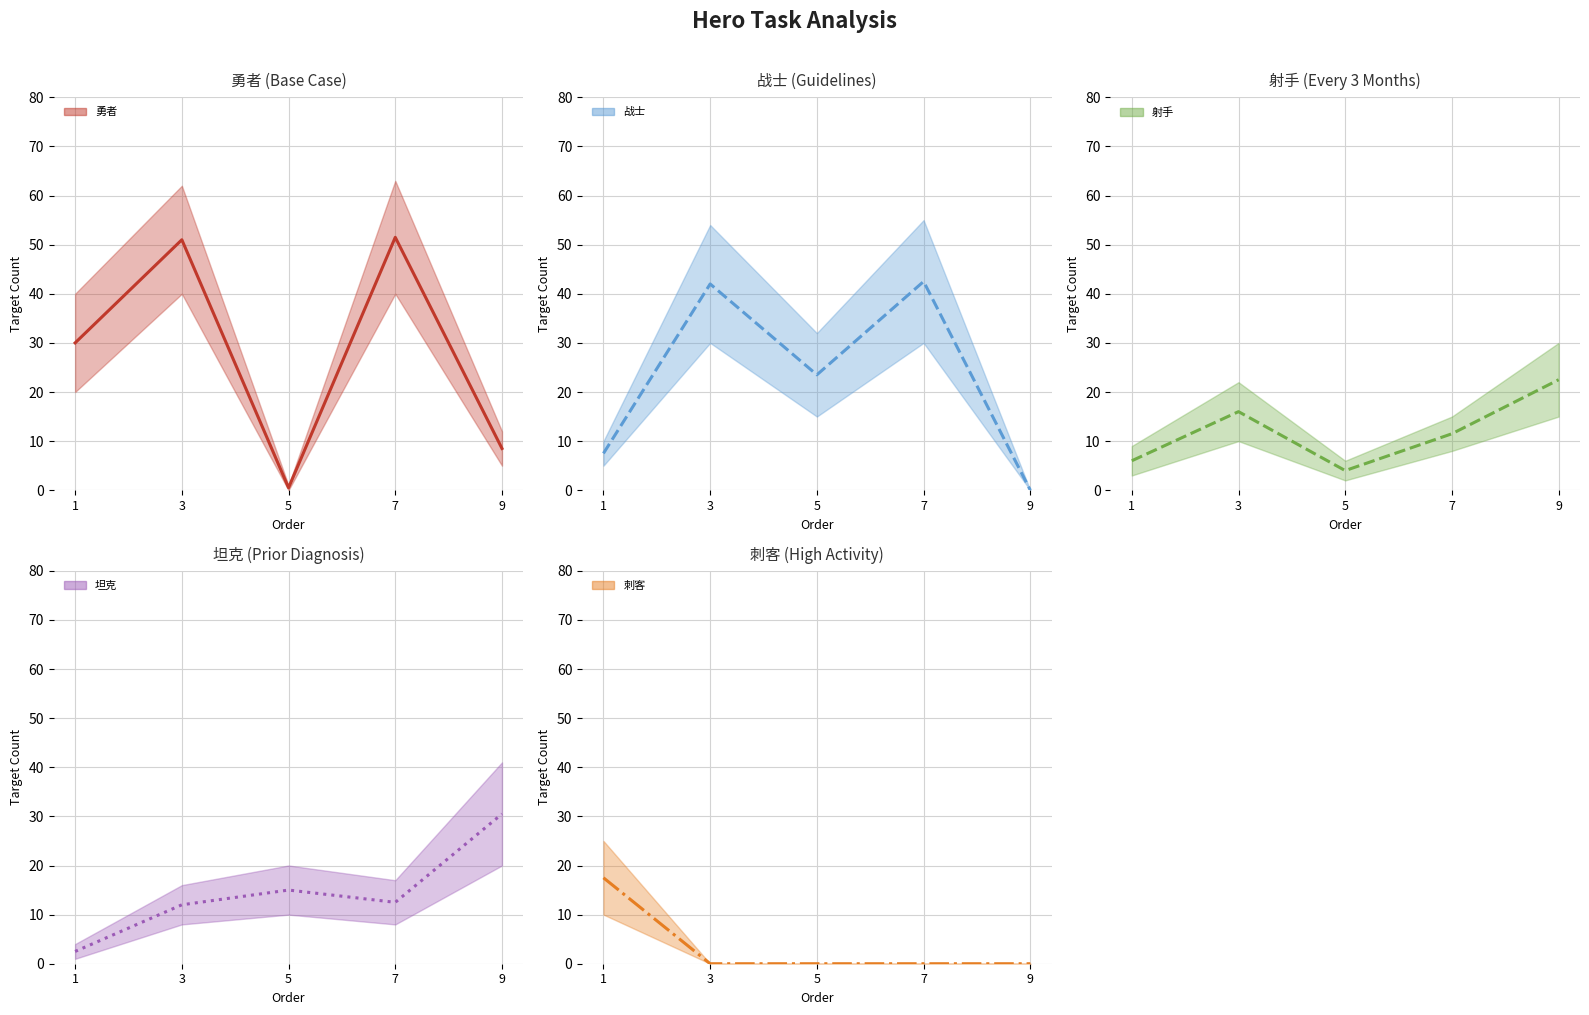

Rank the categories by 刺客 (mid) value from highest to lowest.

1, 3, 5, 7, 9